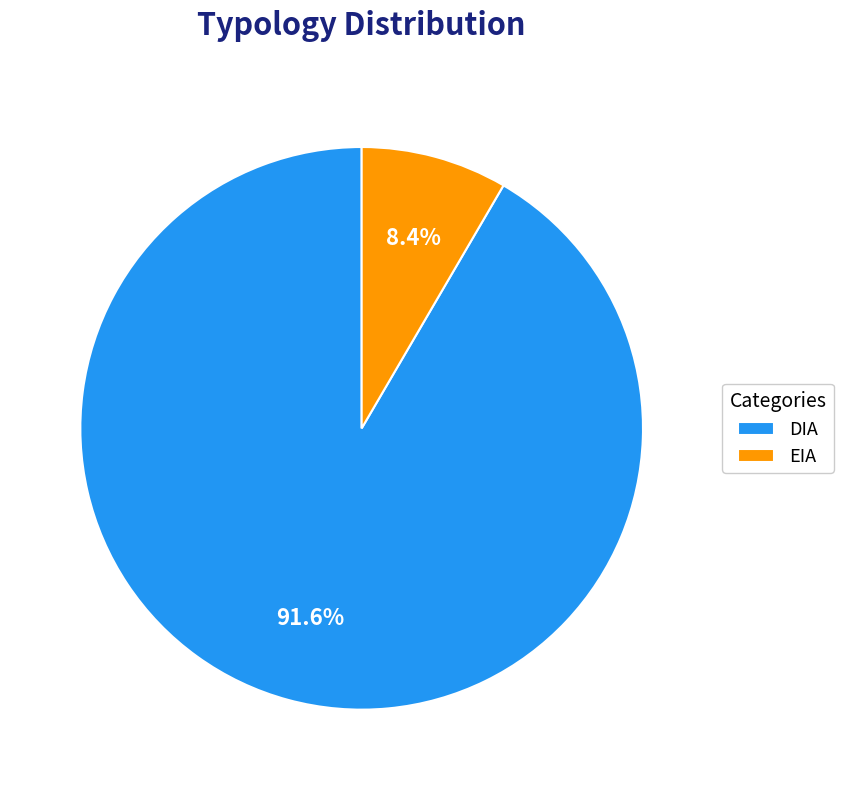

The DIA slice represents 82% of the pie. True or false?

False